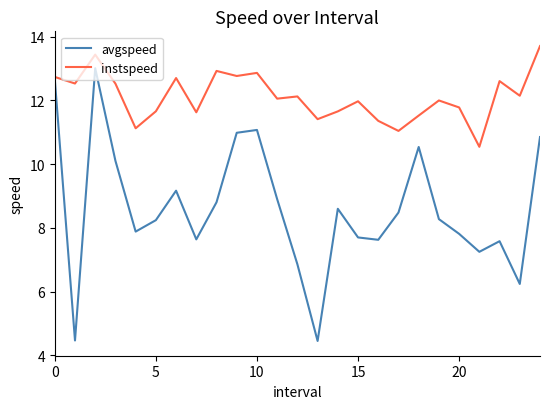

What is the minimum value for avgspeed?

4.5